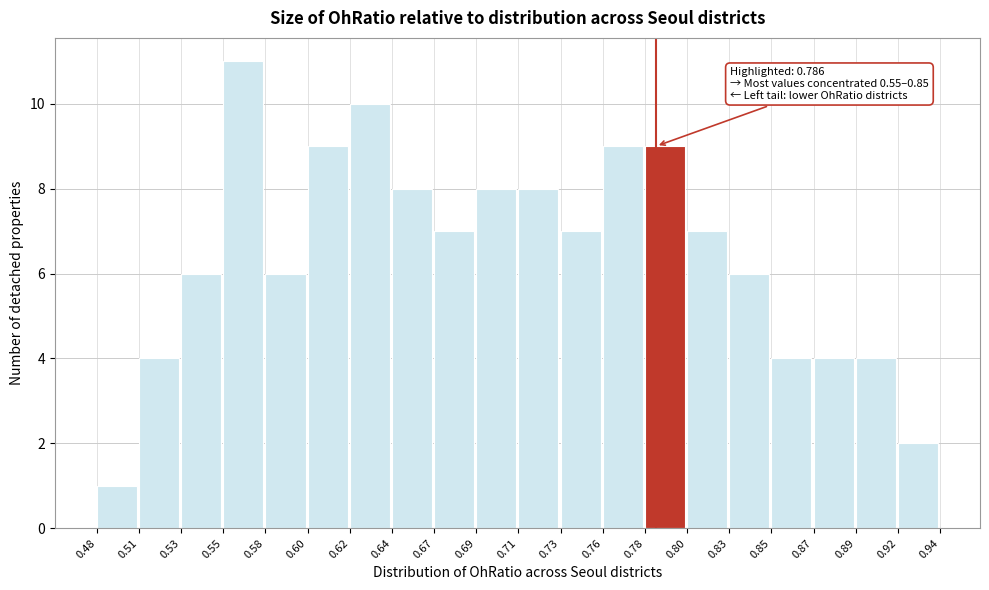

Which range on the x-axis has the tallest bar?

0.55 to 0.58